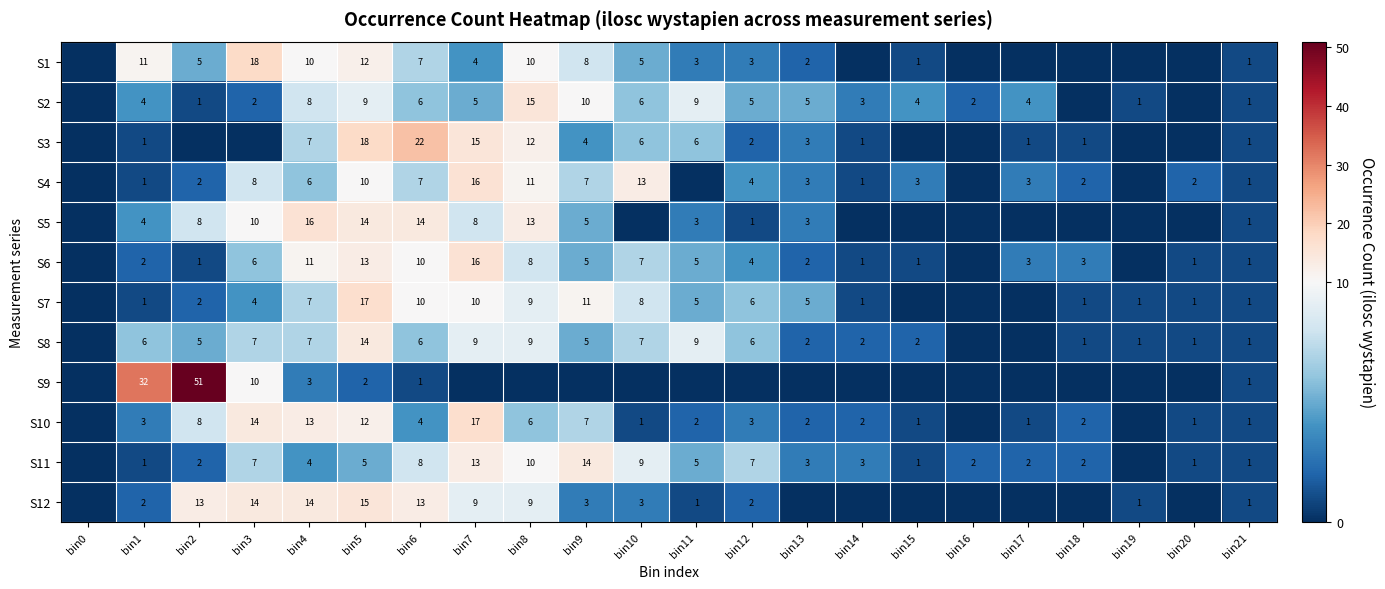

What is the total value across all series at bin7?

122